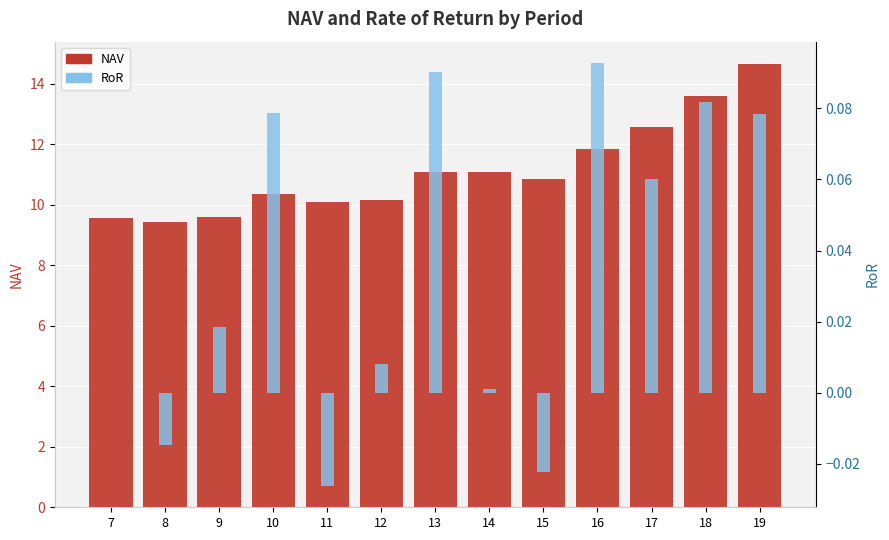

At 11, list the series in order from smallest to largest.

RoR, NAV